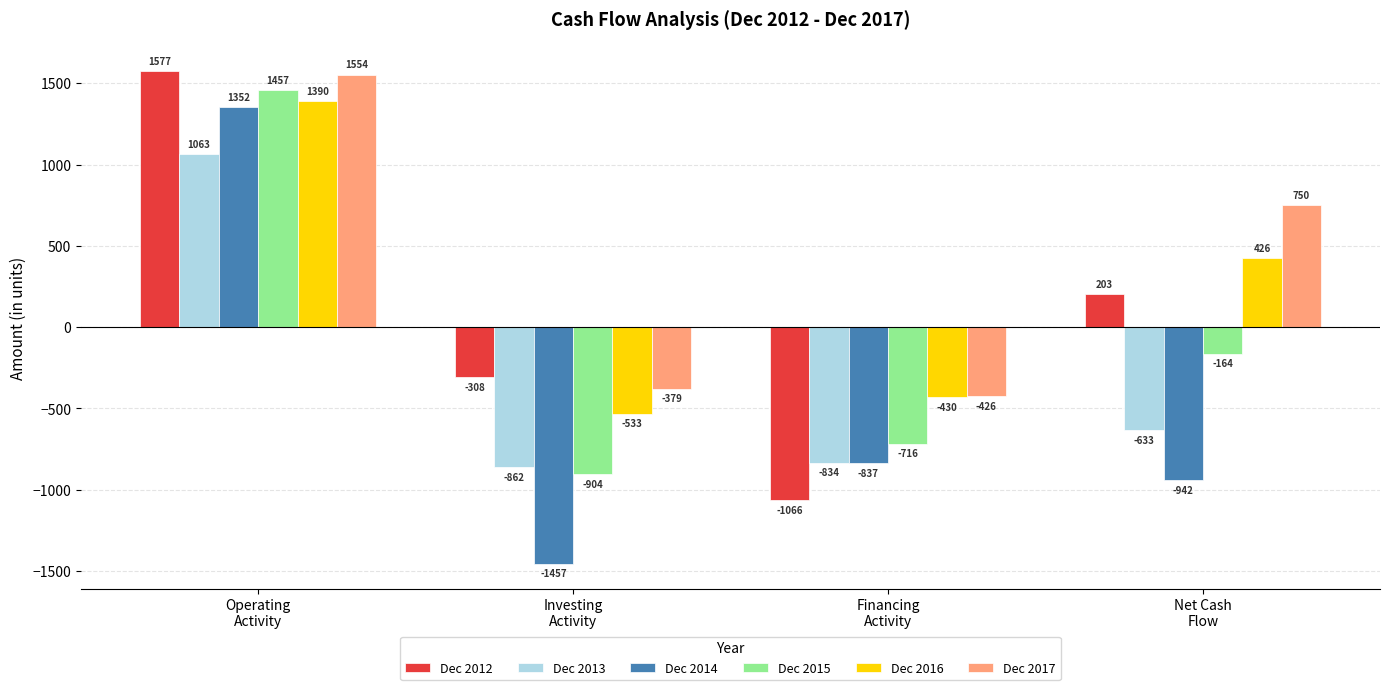

How many negative values does the Dec 2015 series have?

3